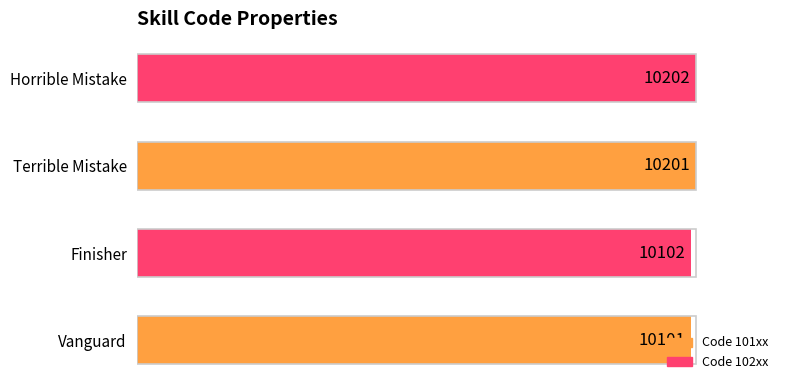

The value at Horrible Mistake is 6965. True or false?

False